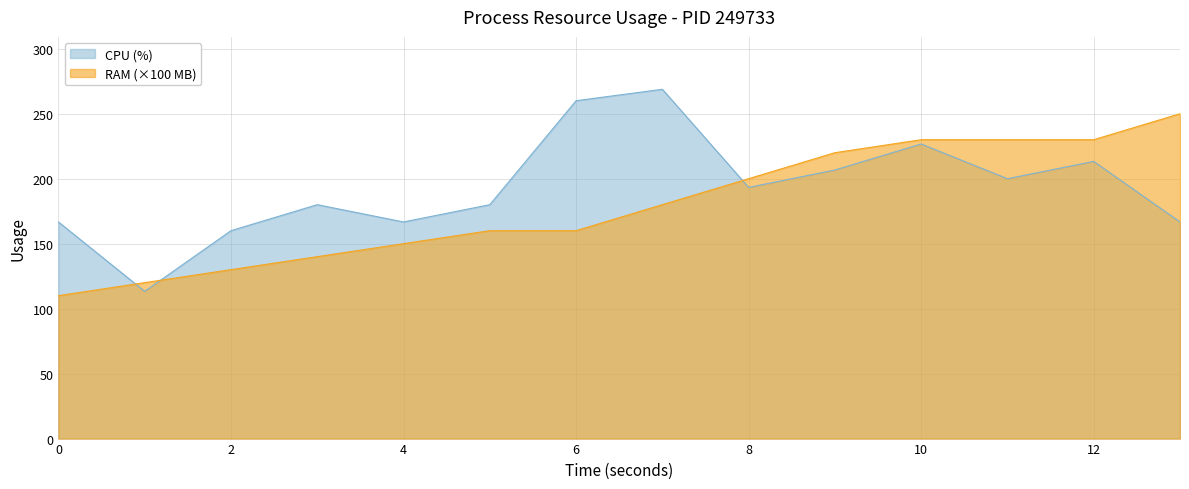

At how many categories does at least one series exceed 27?

14